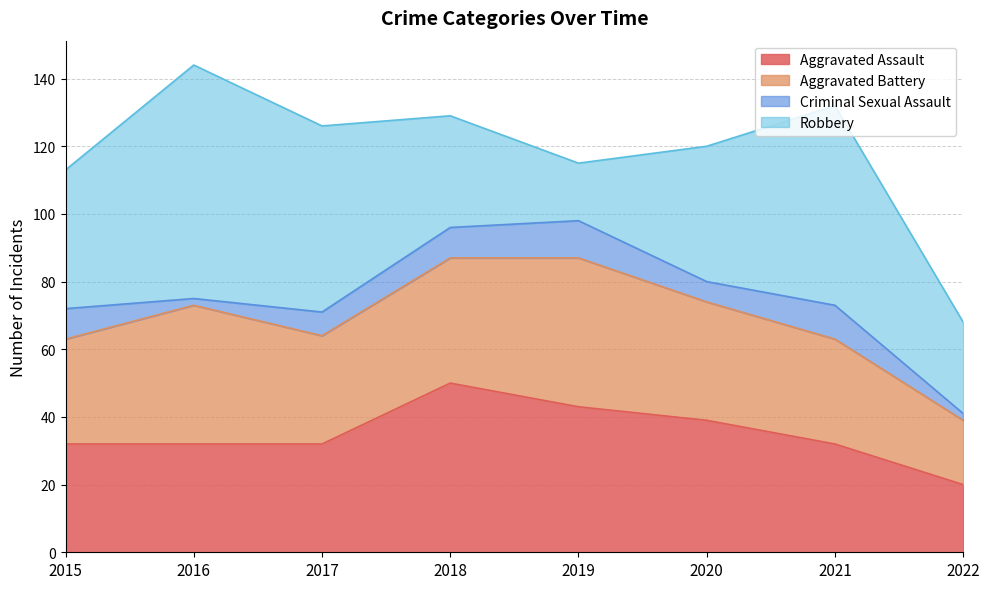

How many categories are shown in the chart?

8